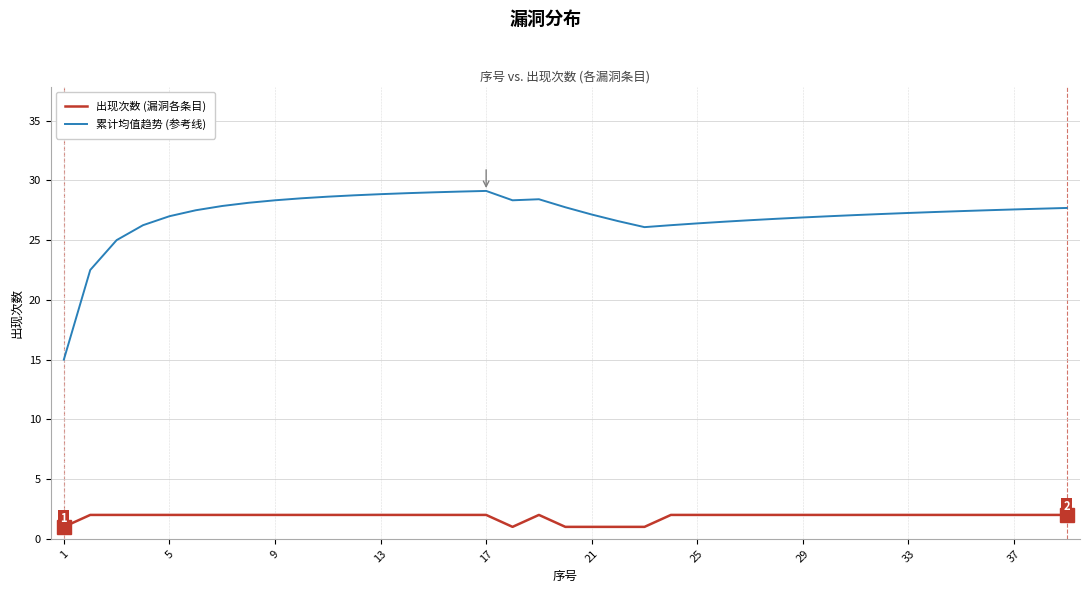

What is the difference between the maximum and minimum values in the 出现次数 (漏洞各条目) series?

1.0